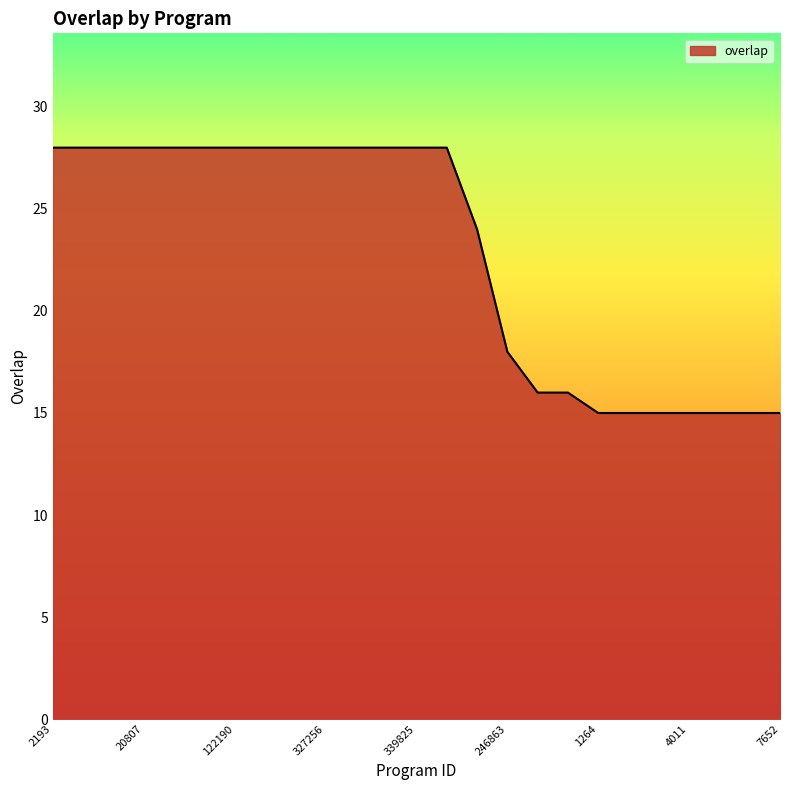

What is the average value?

23